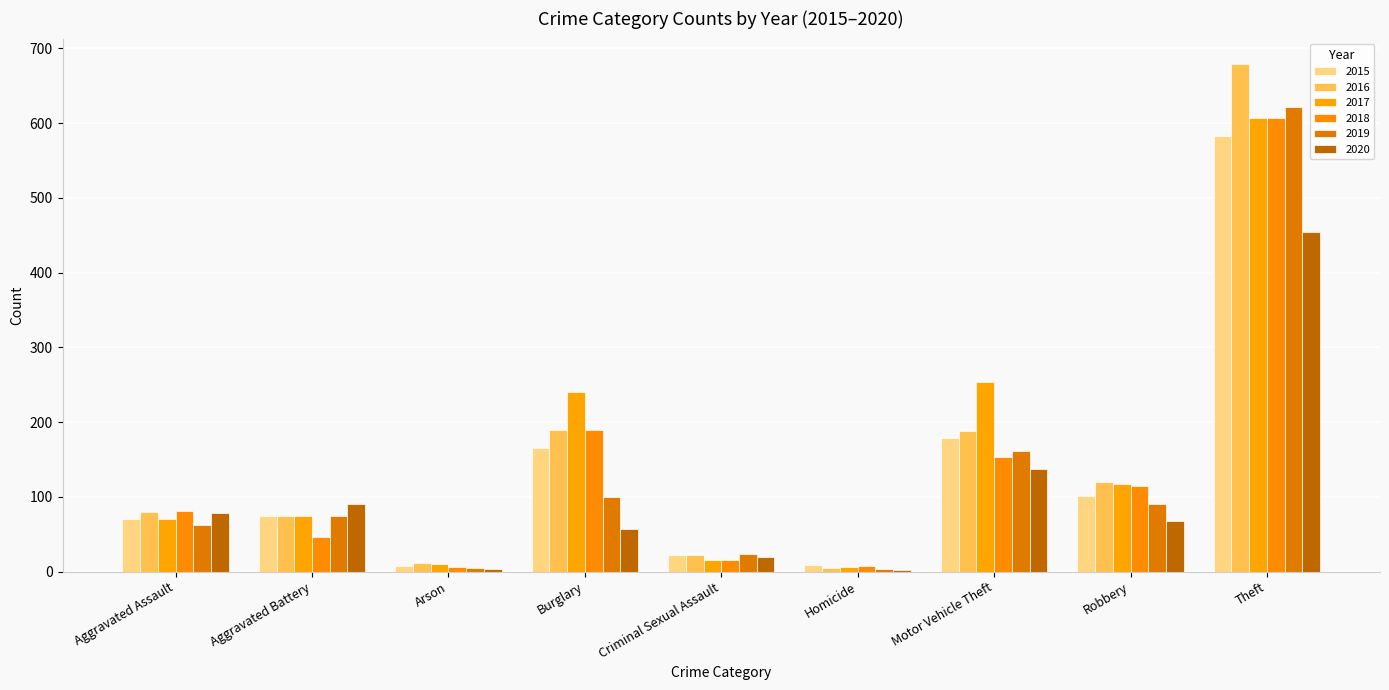

Are the bars horizontal?

No